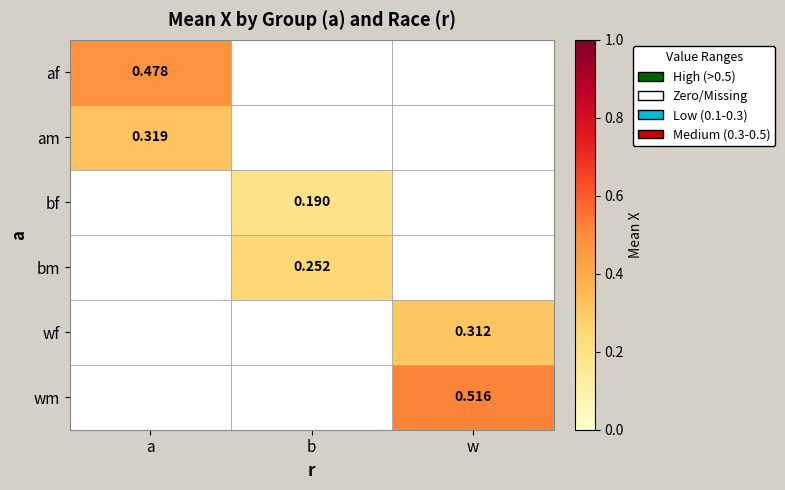

At b, list the series in order from smallest to largest.

af, am, wf, wm, bf, bm